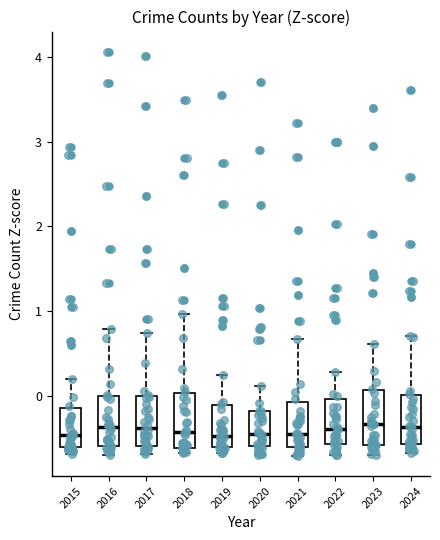

Where does the lower whisker of the box at x = 2022 end on the y-axis? The values are not printed on the chart, so give them approximately, as read against the axis.

-0.7